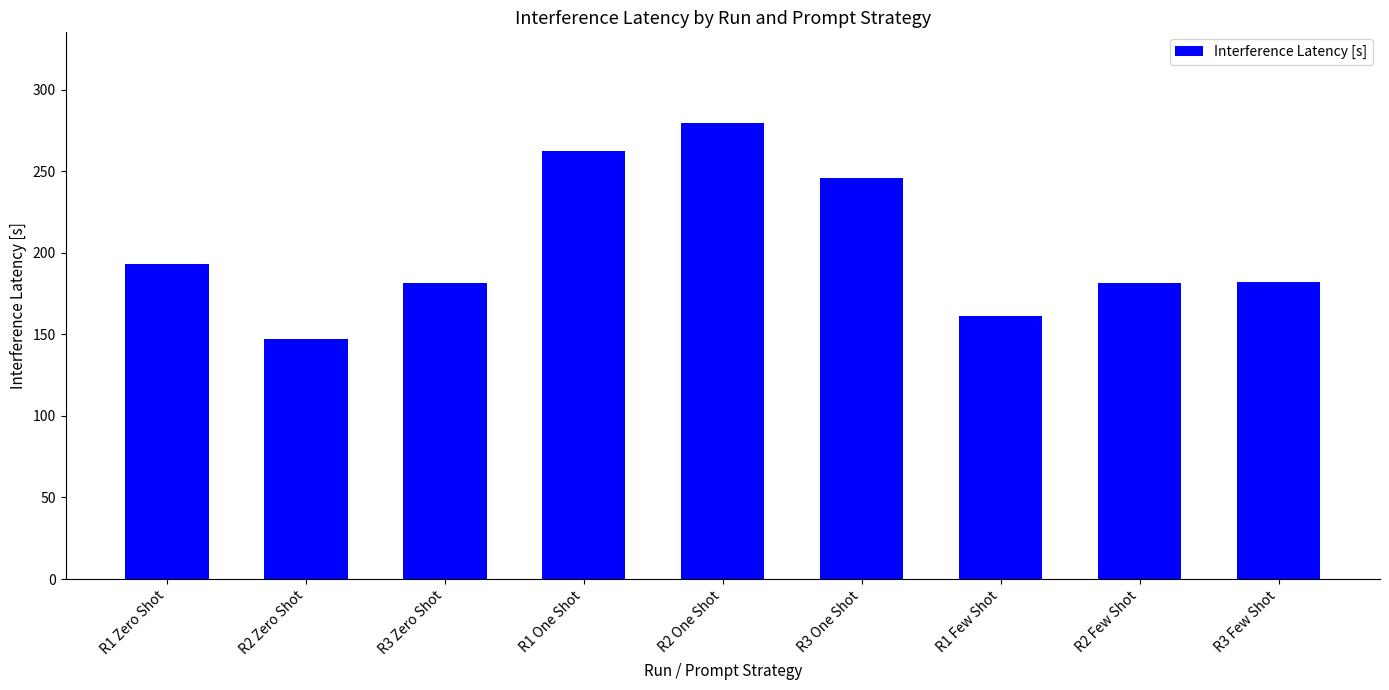

What is the maximum value shown in the chart?

279.2